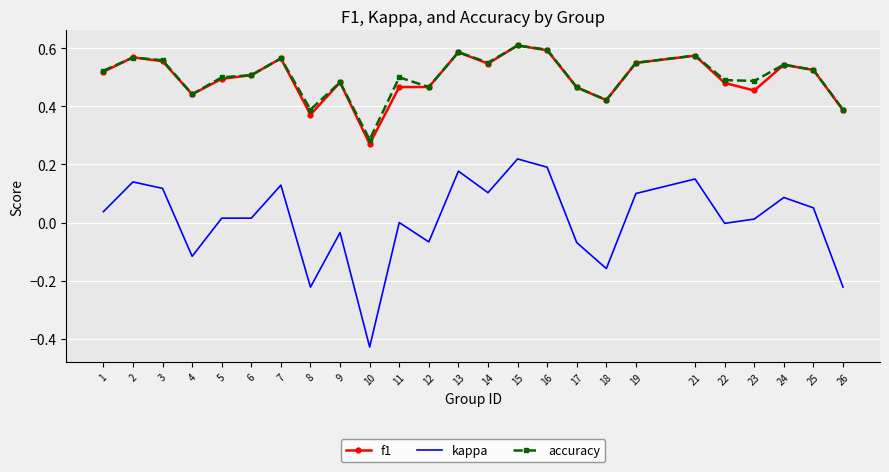

Where is the first local minimum for kappa?

4